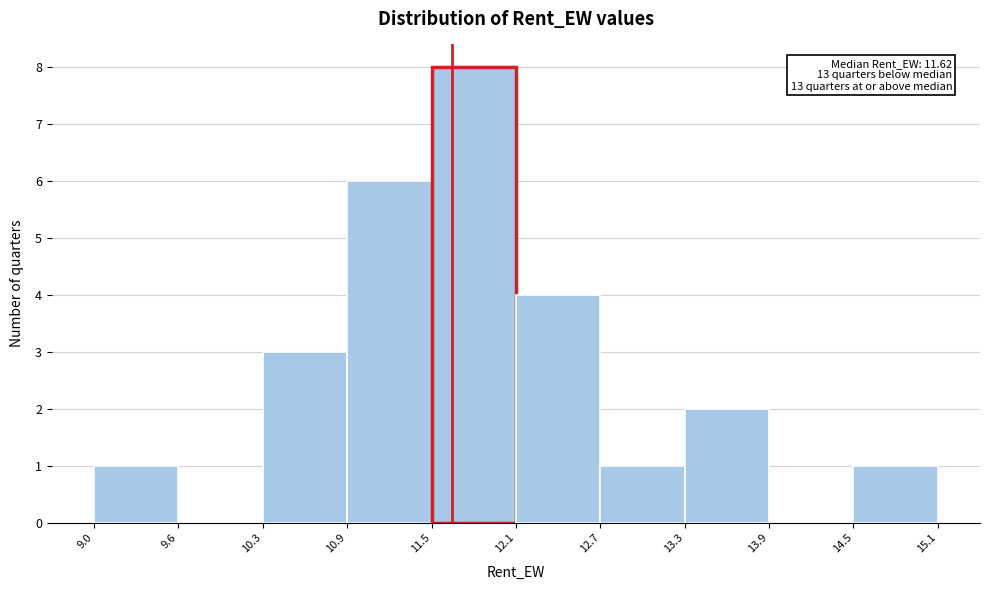

Which range on the x-axis has the tallest bar?

11.5 to 12.1